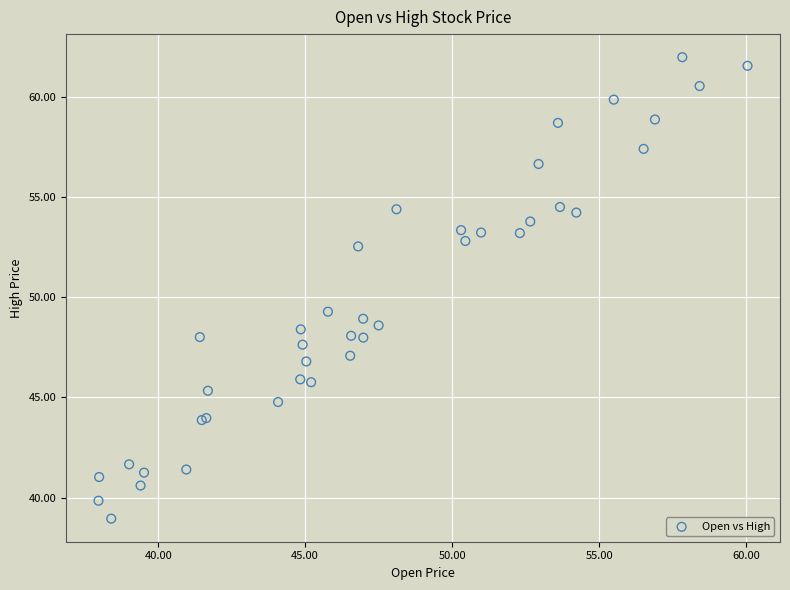

What Y value in the scatter plot is closest to 50?

49.3